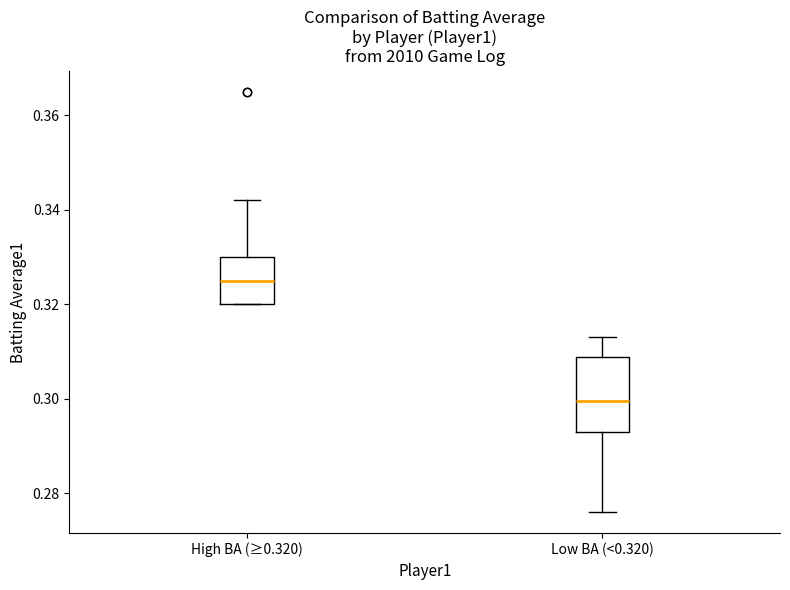

Where does the median line of the box for Low BA (<0.320) sit on the y-axis? The values are not printed on the chart, so give them approximately, as read against the axis.

0.300